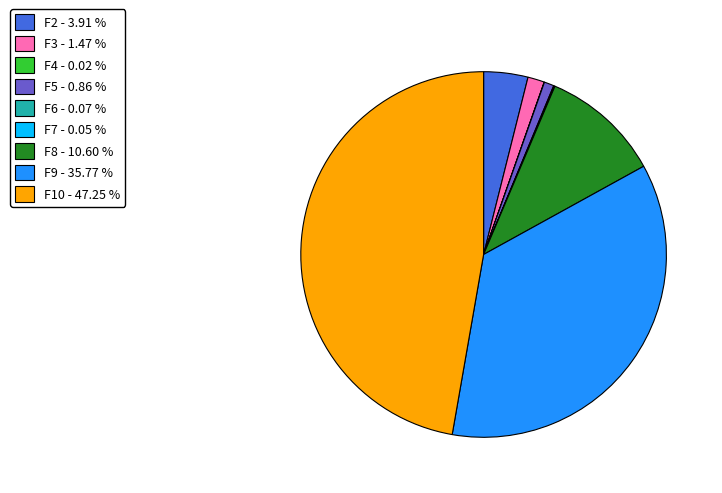

Which category has the biggest portion of the pie?

F10 - 47.25 %